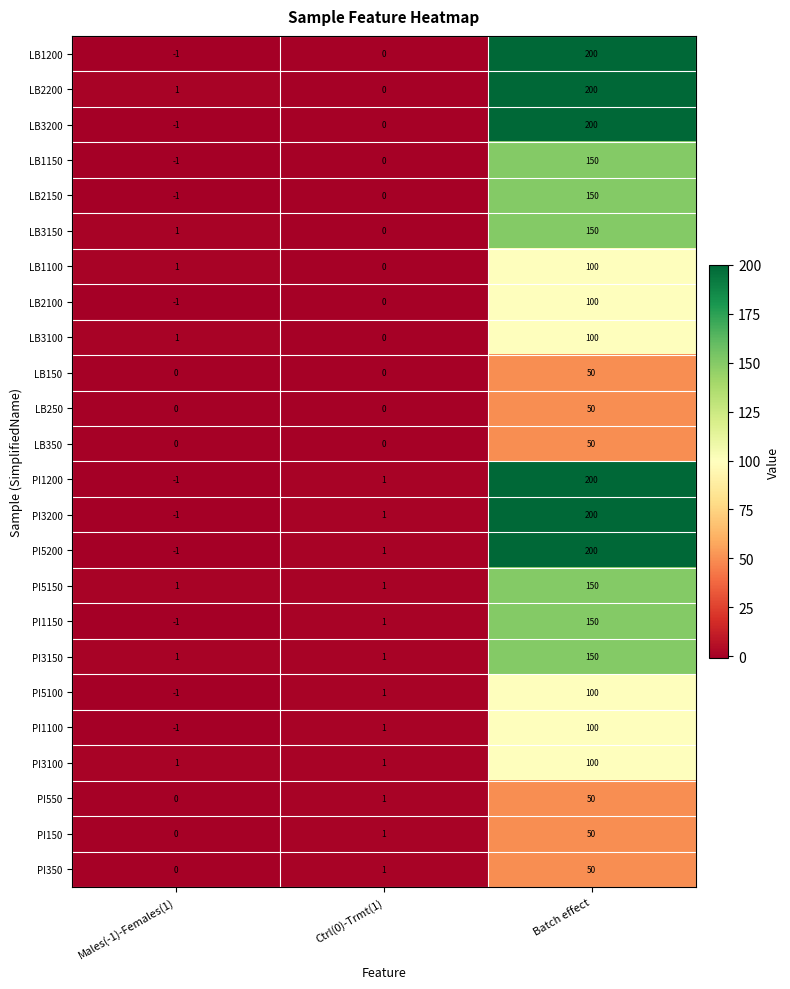

Count the number of data series in this chart.

24